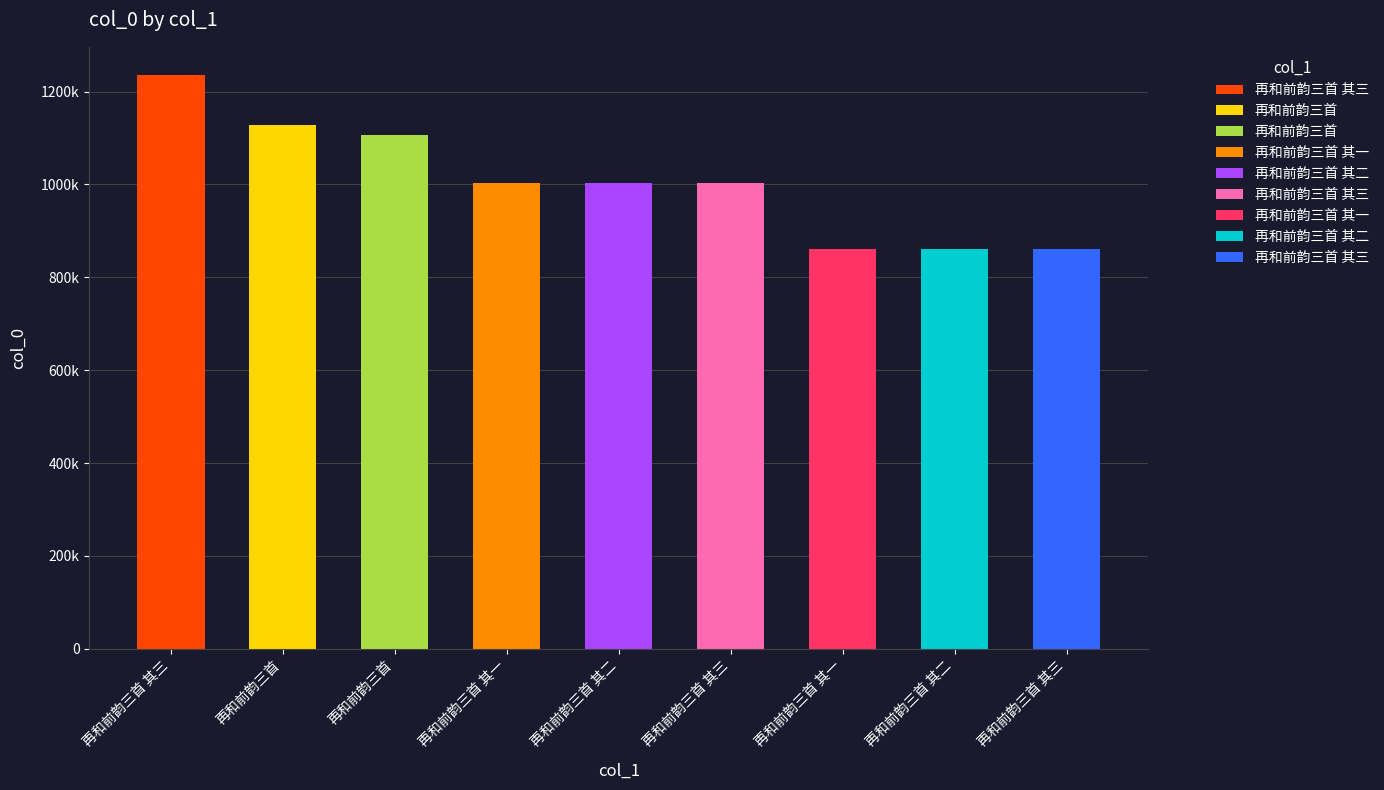

What is the change in value from 再和前韵三首 其三 to 再和前韵三首?

-128064